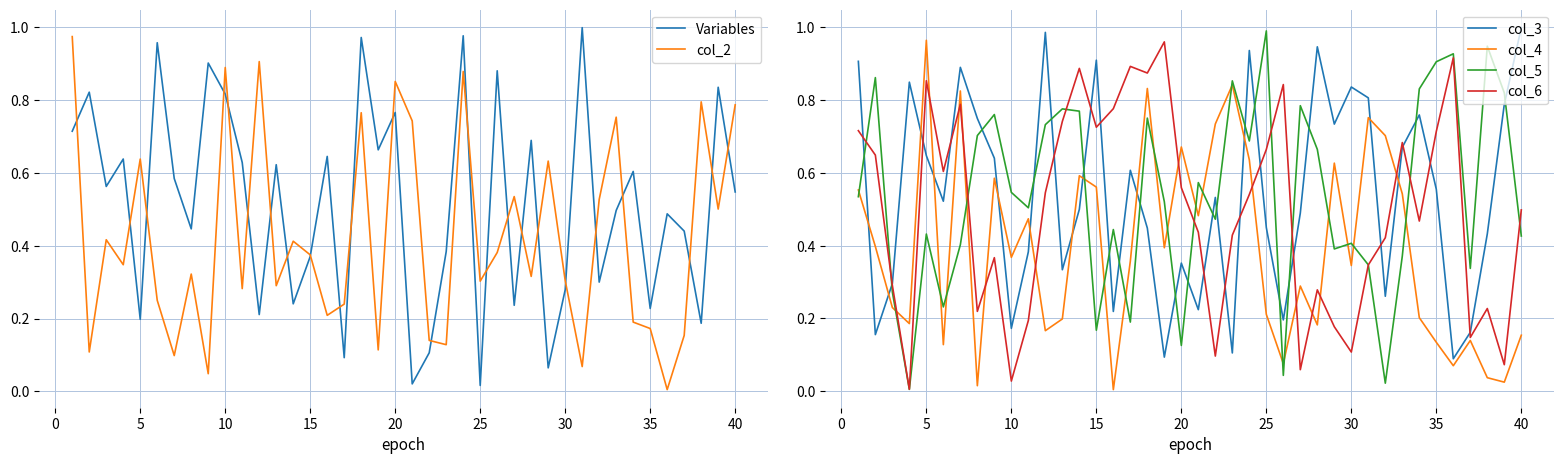

How many intersections are there between col_4 and Variables?

18